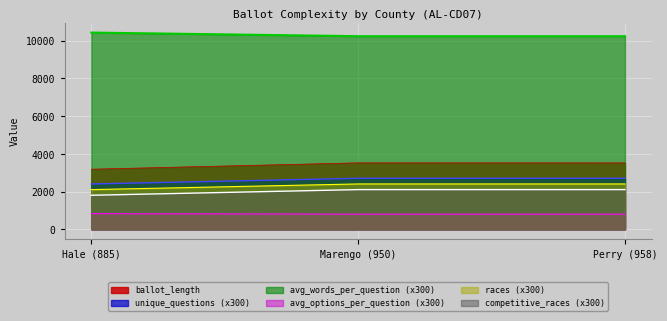

Read the ballot_length value at Marengo (950).

3519.0